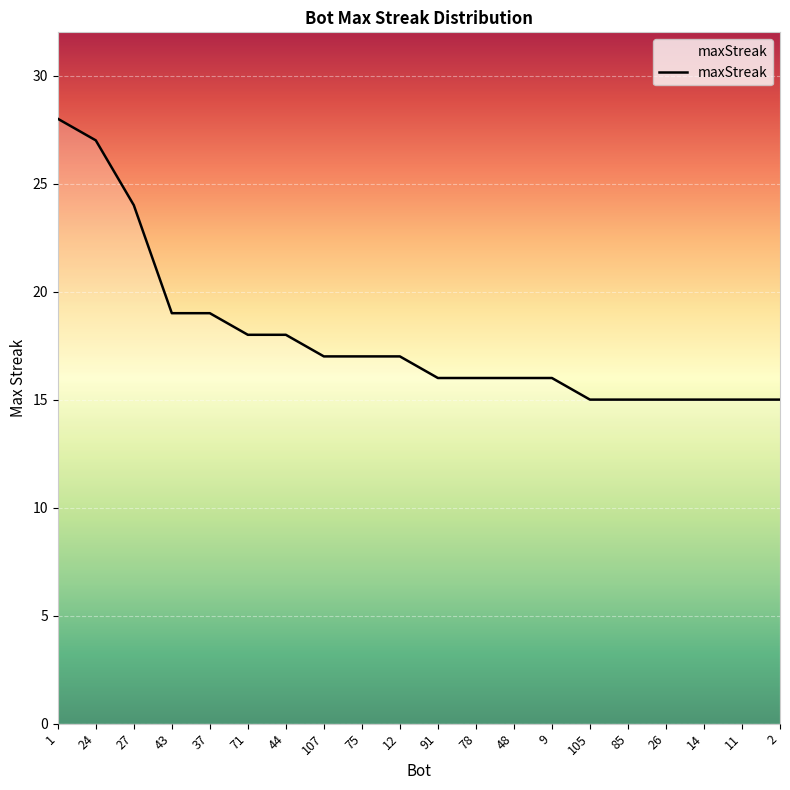

The value at 1 is 28. True or false?

True